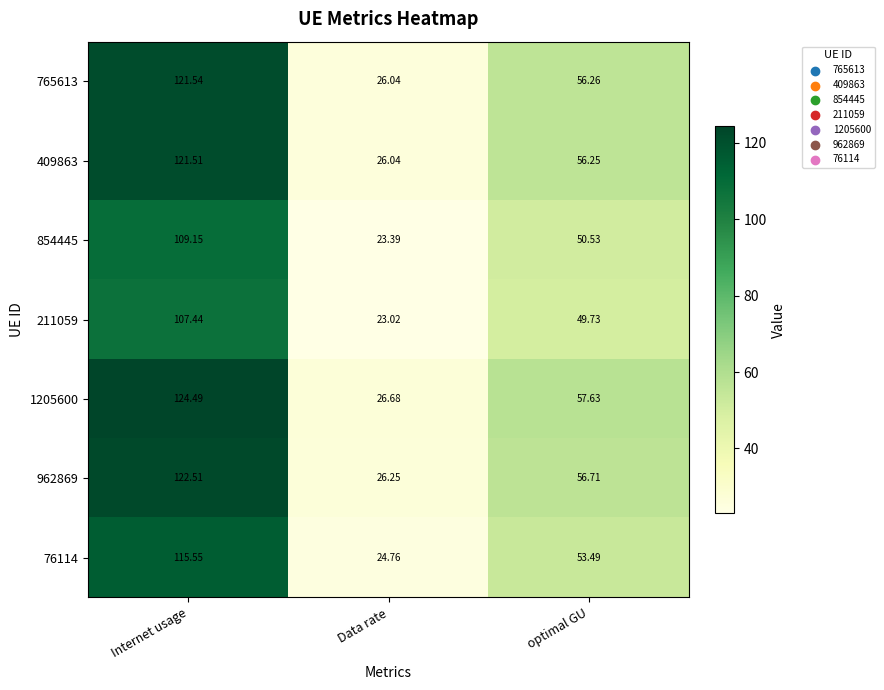

Which category has the lowest value in the 409863 series?

Data rate